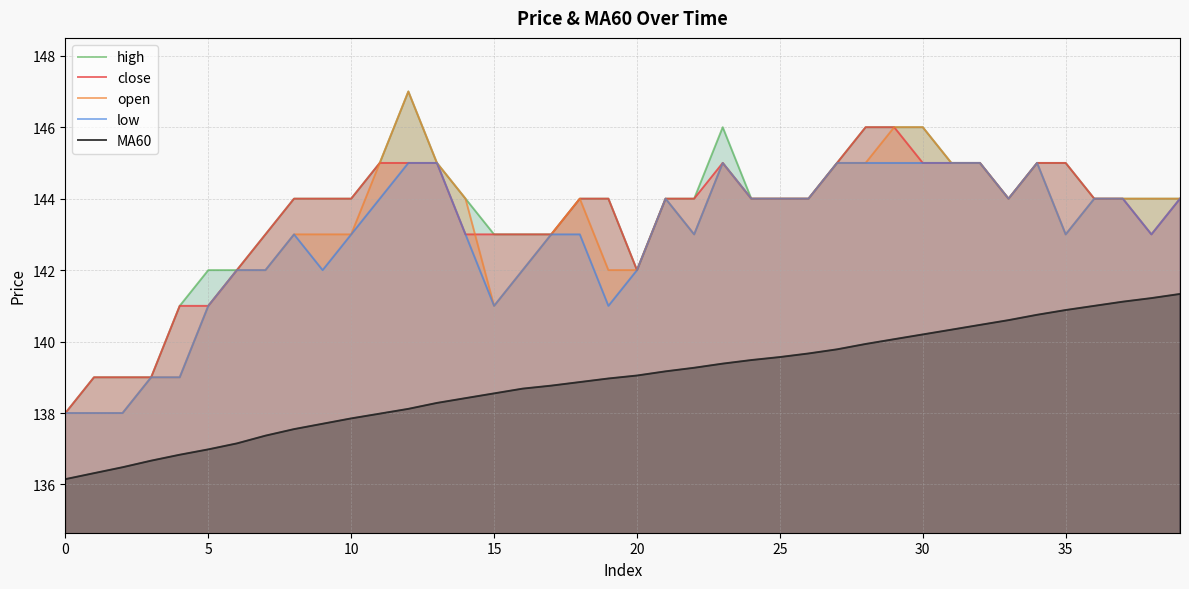

Between 22 and 38, which series saw the biggest shift?

MA60